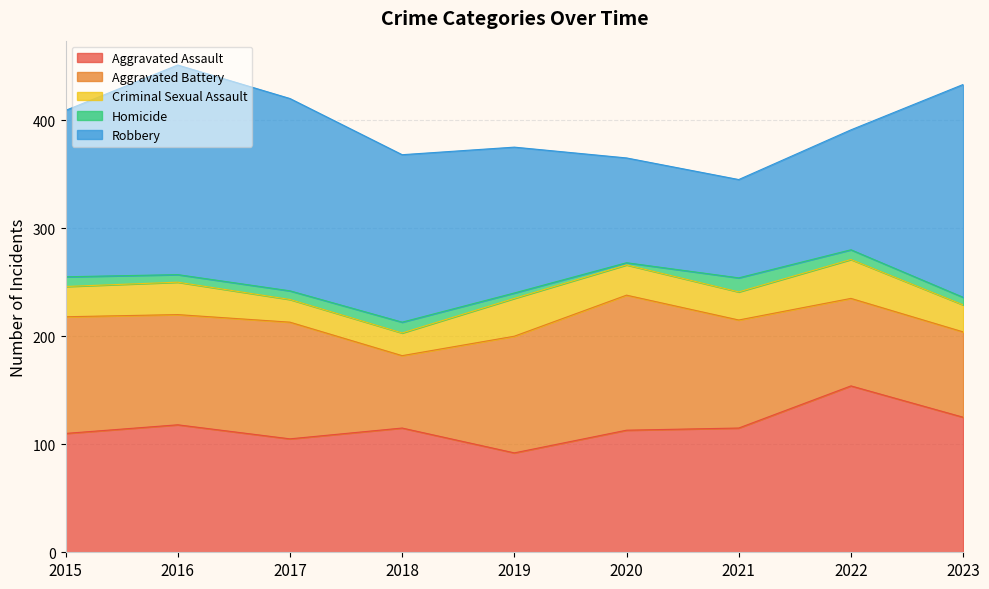

What is the difference between the maximum and second lowest values in the Aggravated Battery series?

46